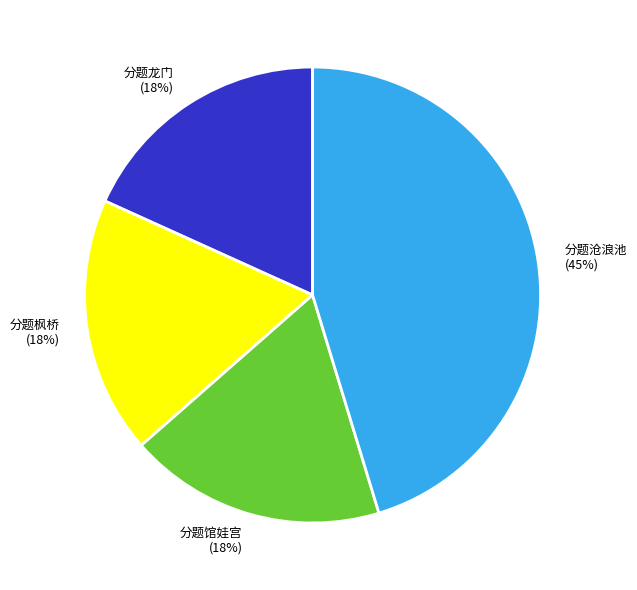

The 分题龙门 slice represents 18% of the pie. True or false?

True